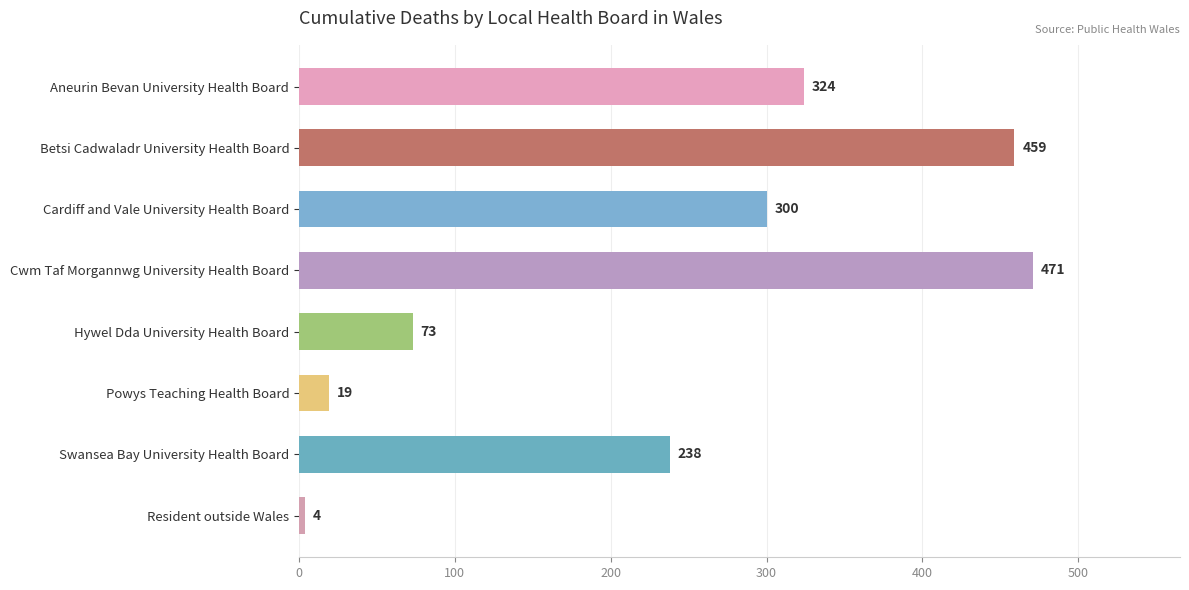

Reading bottom to top, list all the values displayed in this chart.

Resident outside Wales=4	Swansea Bay University Health Board=238	Powys Teaching Health Board=19	Hywel Dda University Health Board=73	Cwm Taf Morgannwg University Health Board=471	Cardiff and Vale University Health Board=300	Betsi Cadwaladr University Health Board=459	Aneurin Bevan University Health Board=324